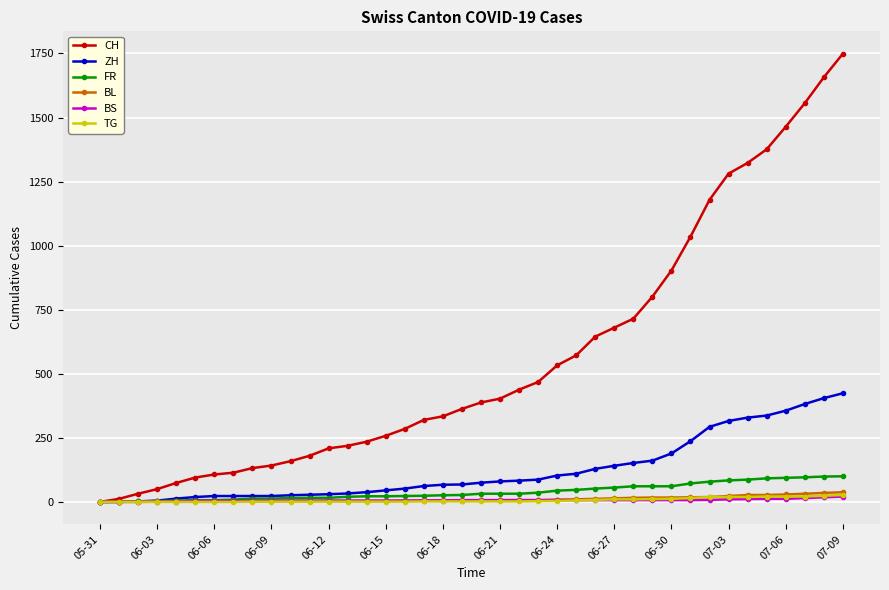

Which series has the largest range (max minus min)?

CH